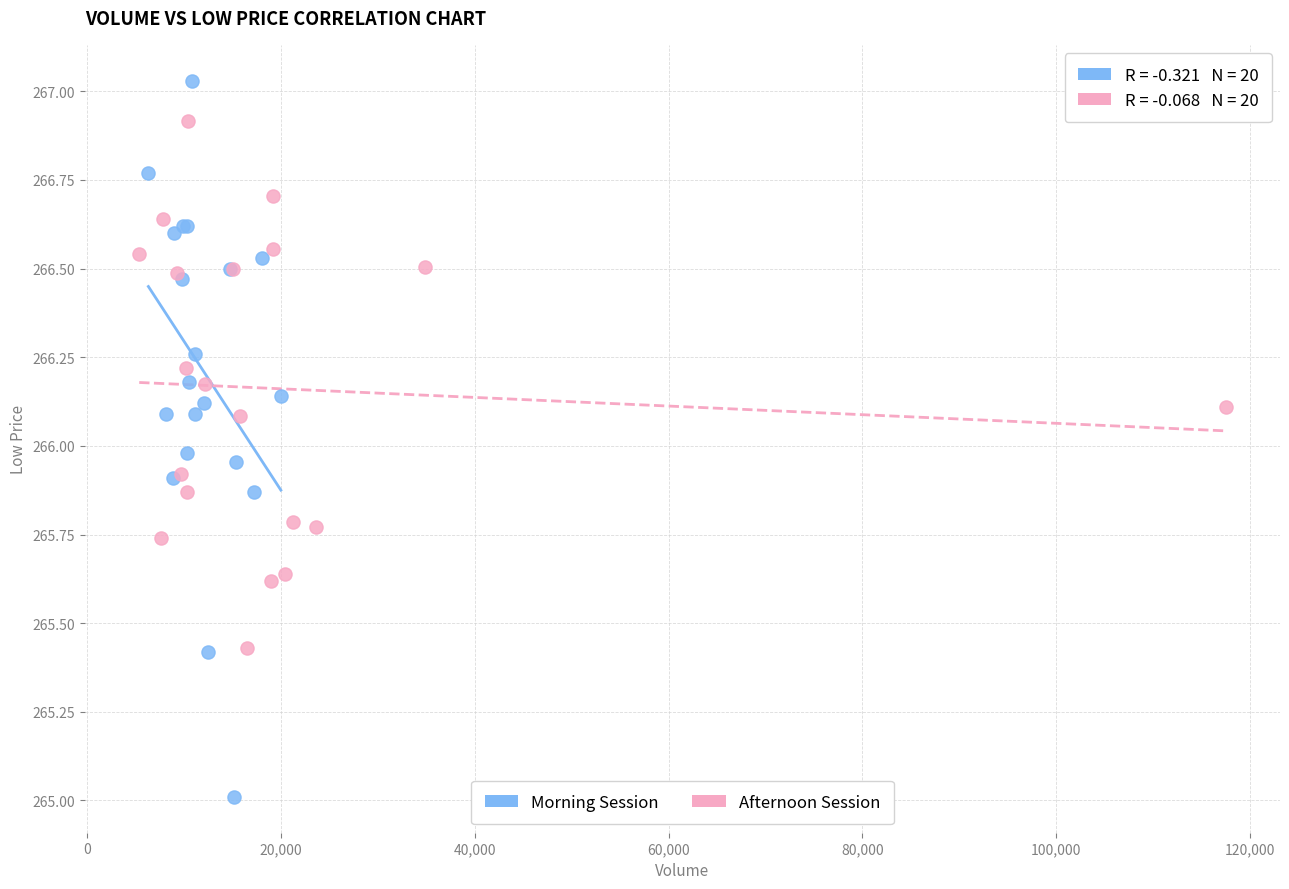

Which series reaches the maximum Y coordinate?

Morning Session